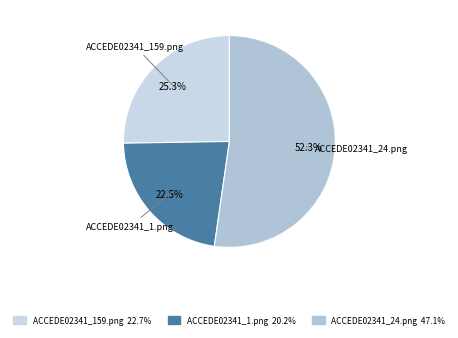

Combined, do ACCEDE02341_159.png and ACCEDE02341_24.png account for over 50%?

Yes